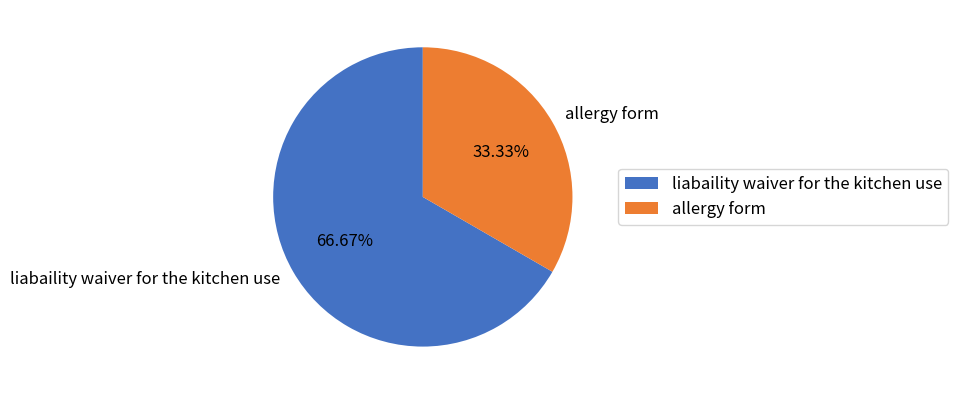

Combined, what portion of the pie is liabaility waiver for the kitchen use and allergy form?

100.0%